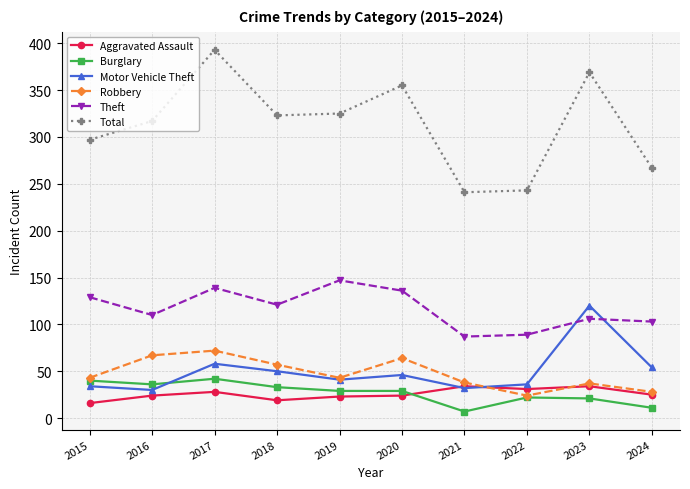

What is the difference between the highest and lowest values at 2016?

293